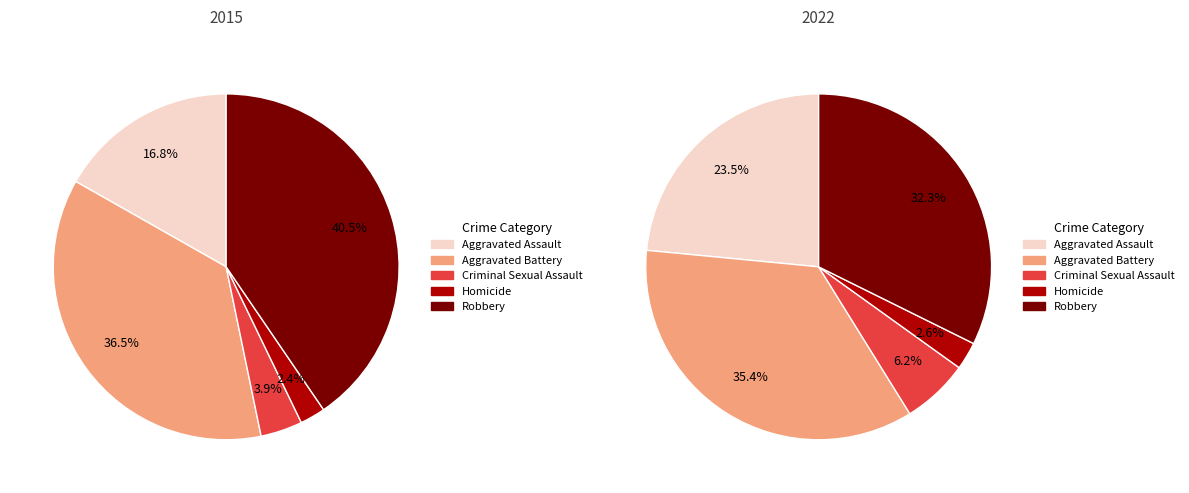

What percentage is the Aggravated Assault slice, to the nearest percent?

17%